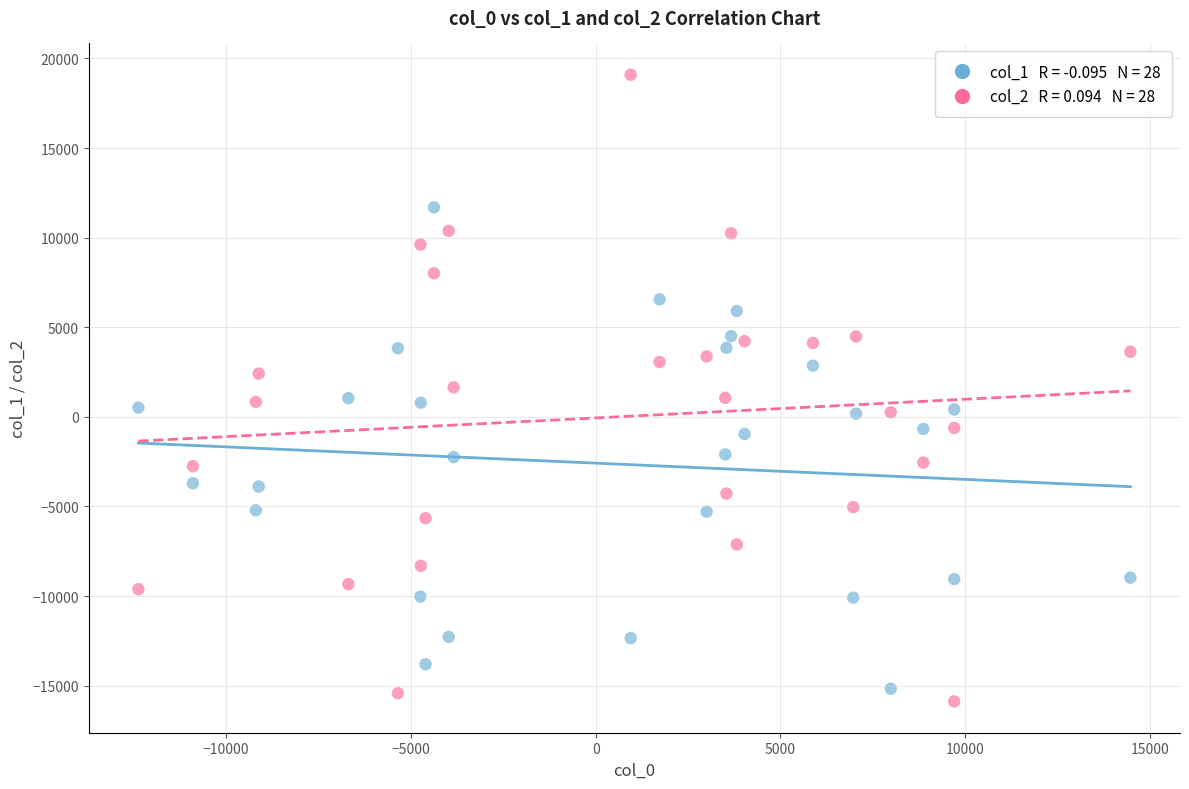

Across all data points, what is the range of Y values (max minus min)?

34965.2